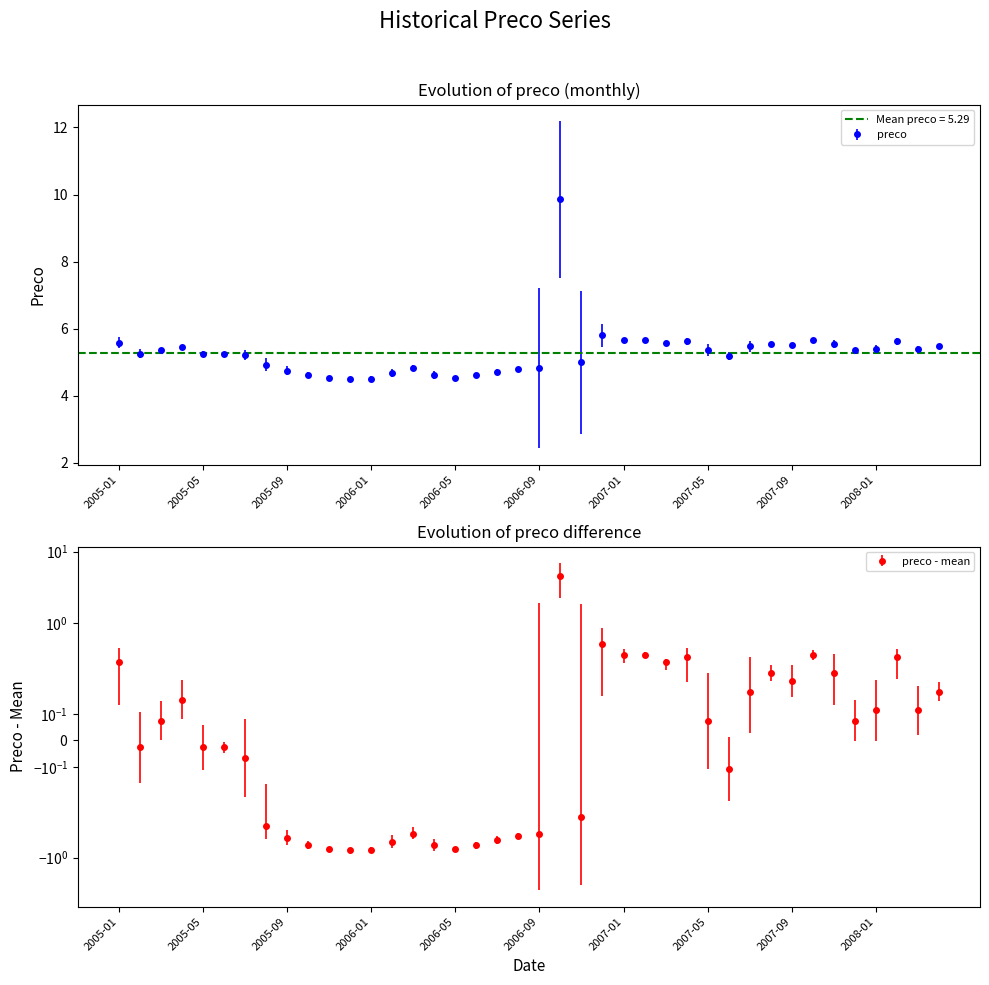

How many data points are above 5?

25